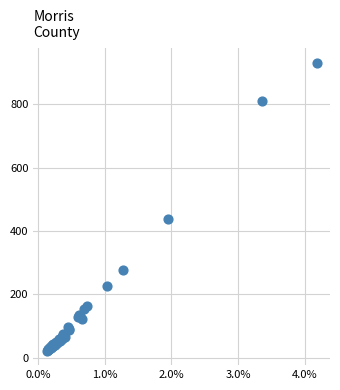

What Y value in the scatter plot is closest to 476?

438.8